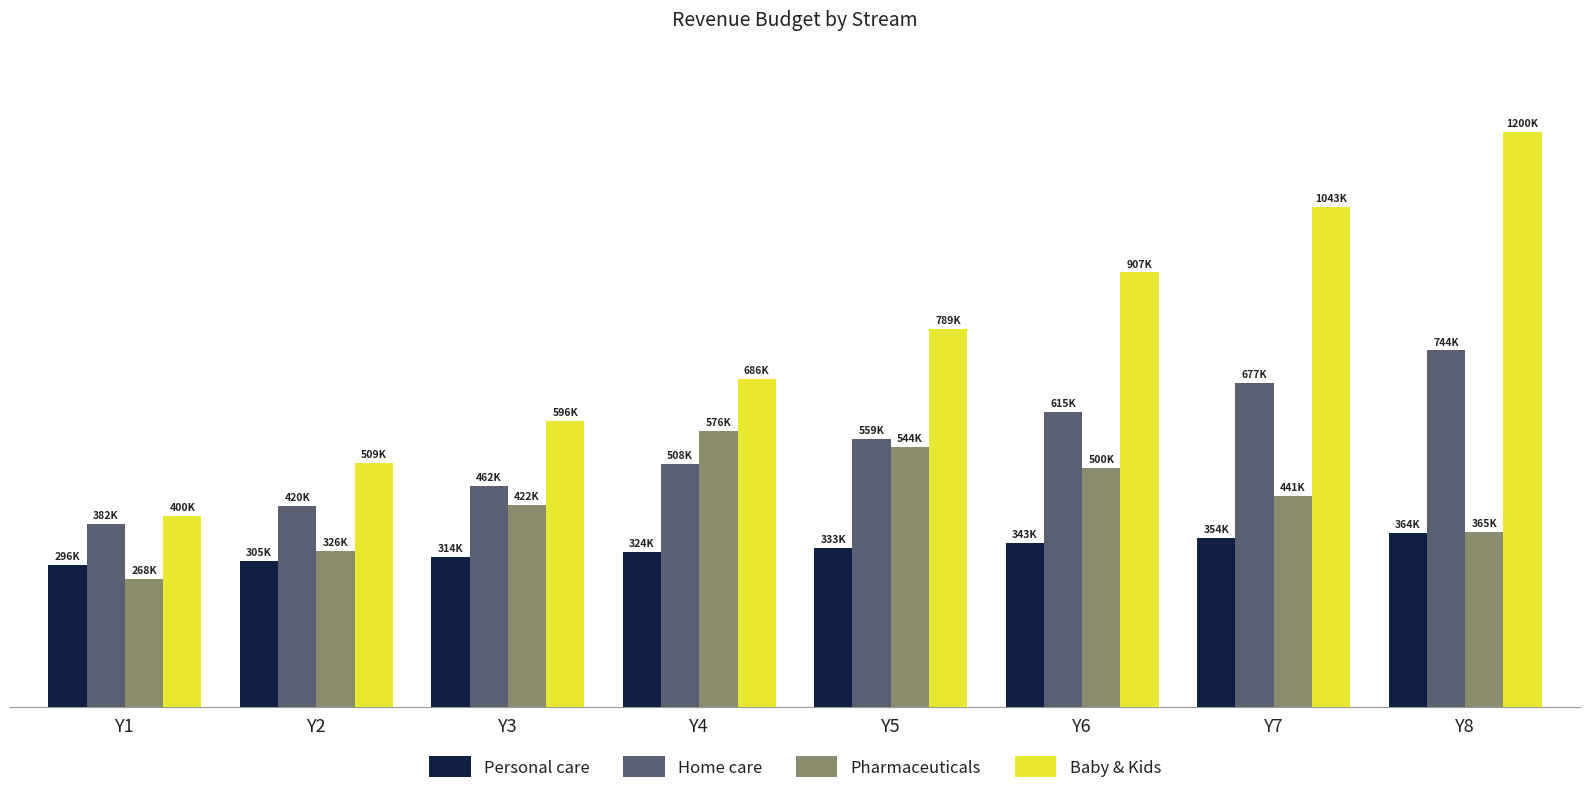

How many Personal care values are between 314111 and 353535?

5